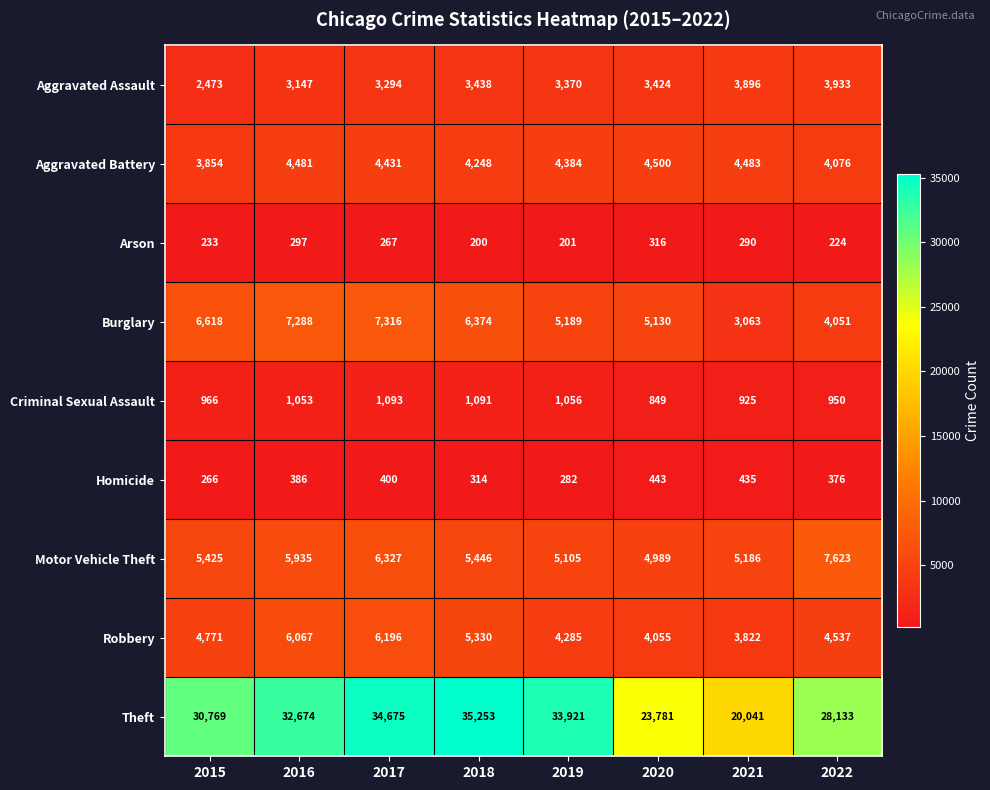

Which series has the largest range (max minus min)?

Theft